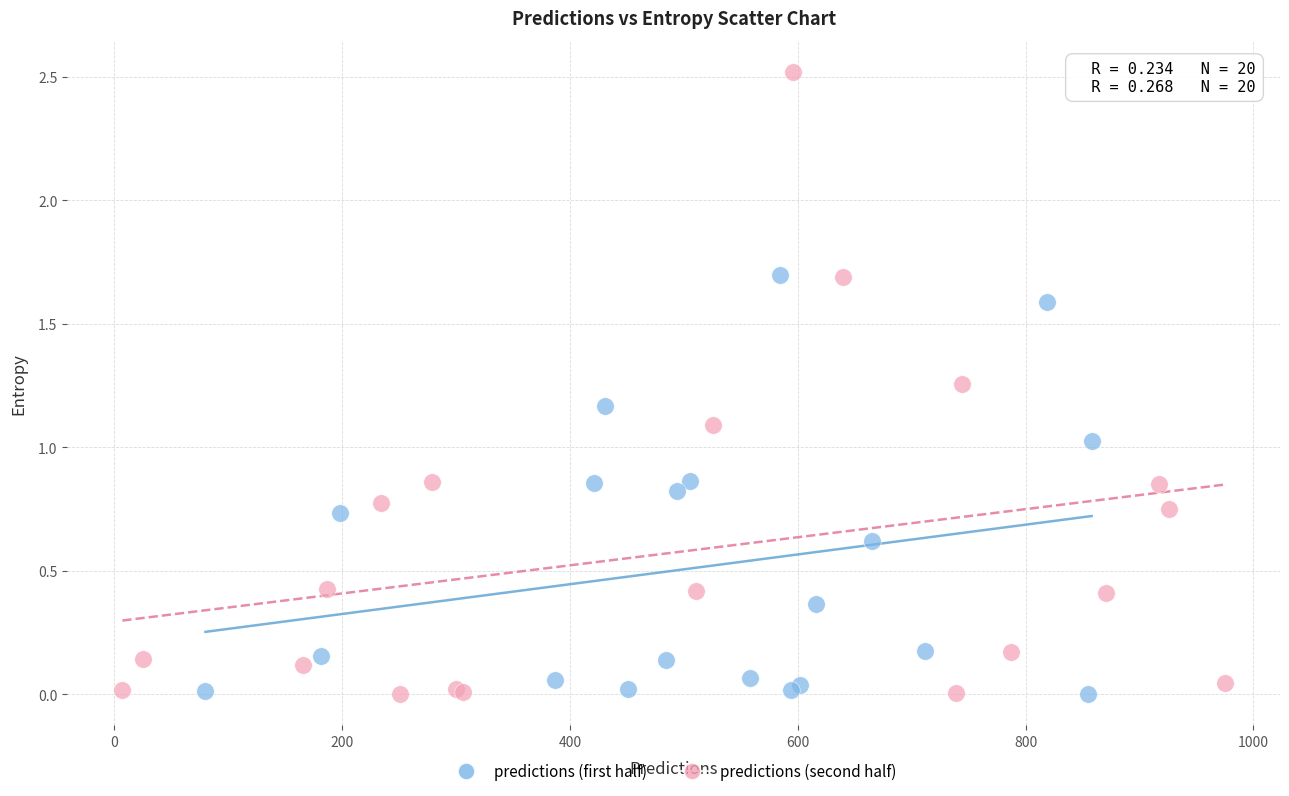

Which series has the widest spread of Y values?

predictions (second half)